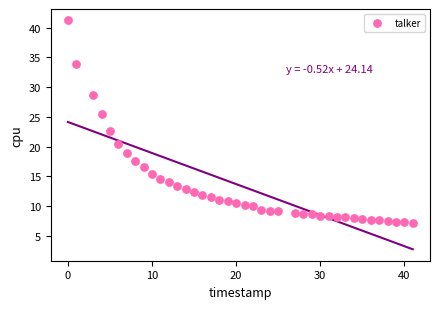

What is the range of Y values (max minus min)?

34.0